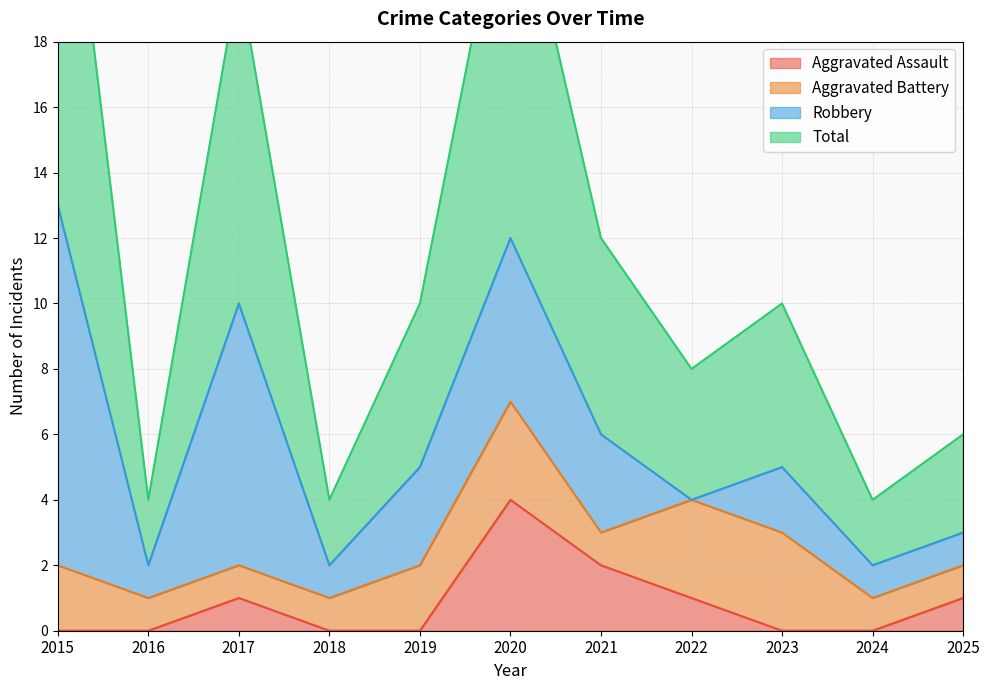

Which label corresponds to the largest value in the chart?

2015